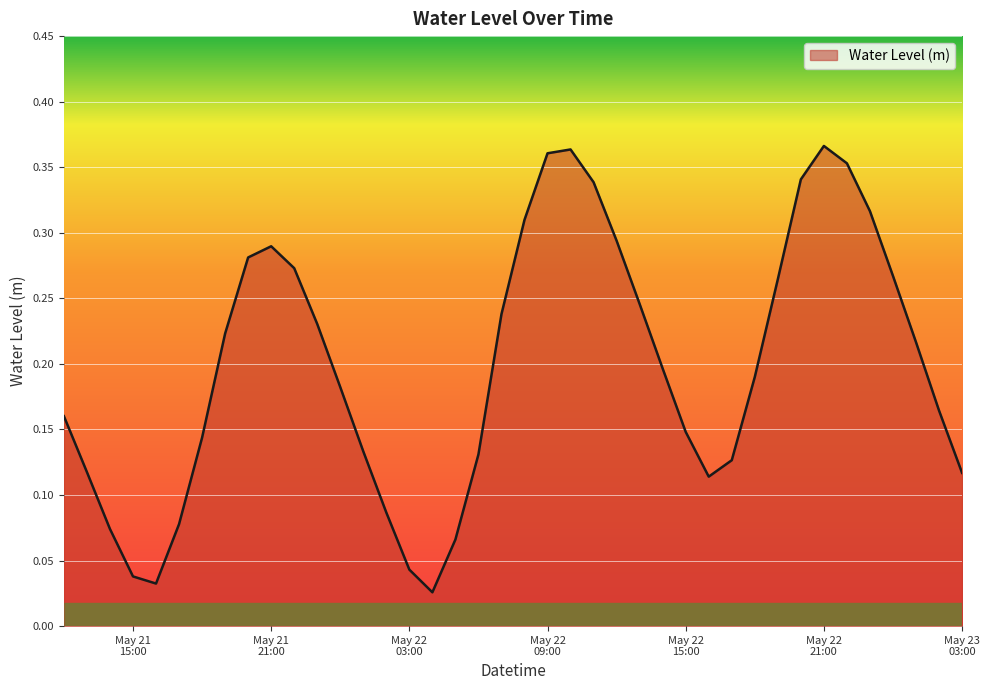

How many lines are shown in the chart?

1